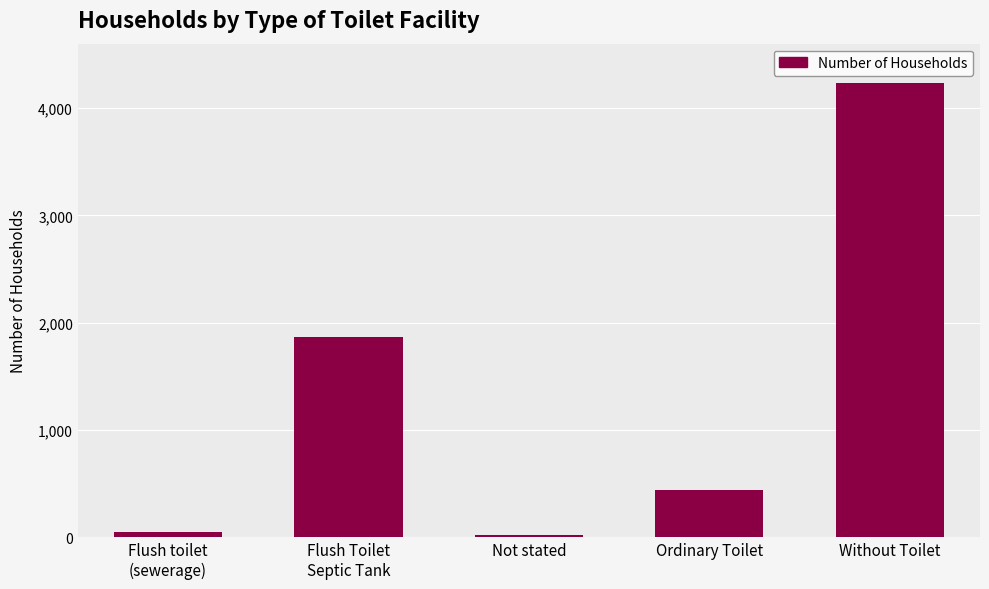

Count the number of data series in this chart.

1